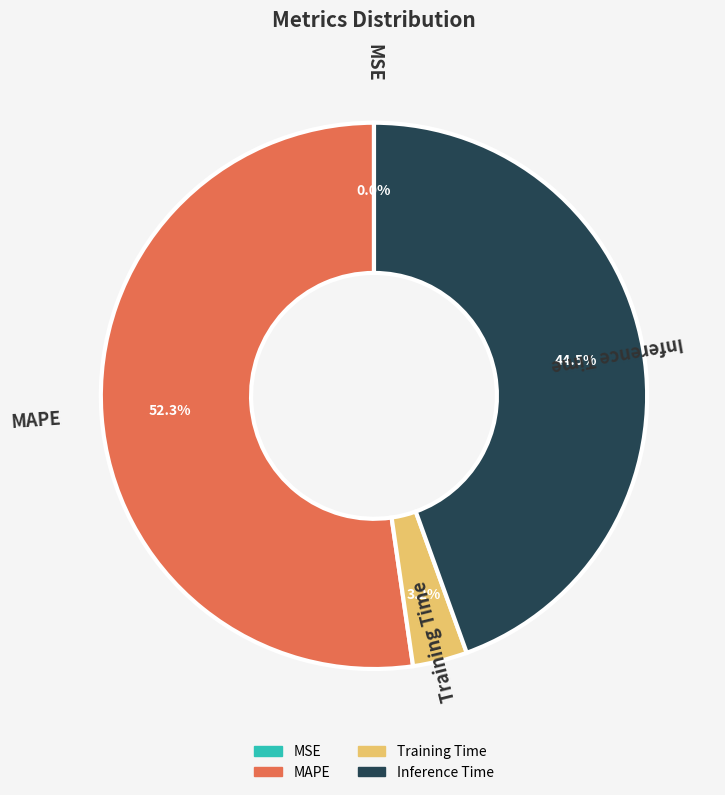

Is there a majority slice in this chart?

Yes